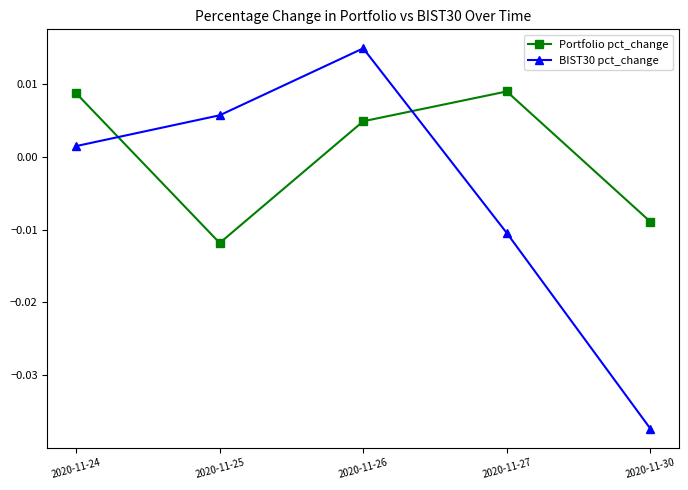

How many lines are shown in the chart?

2